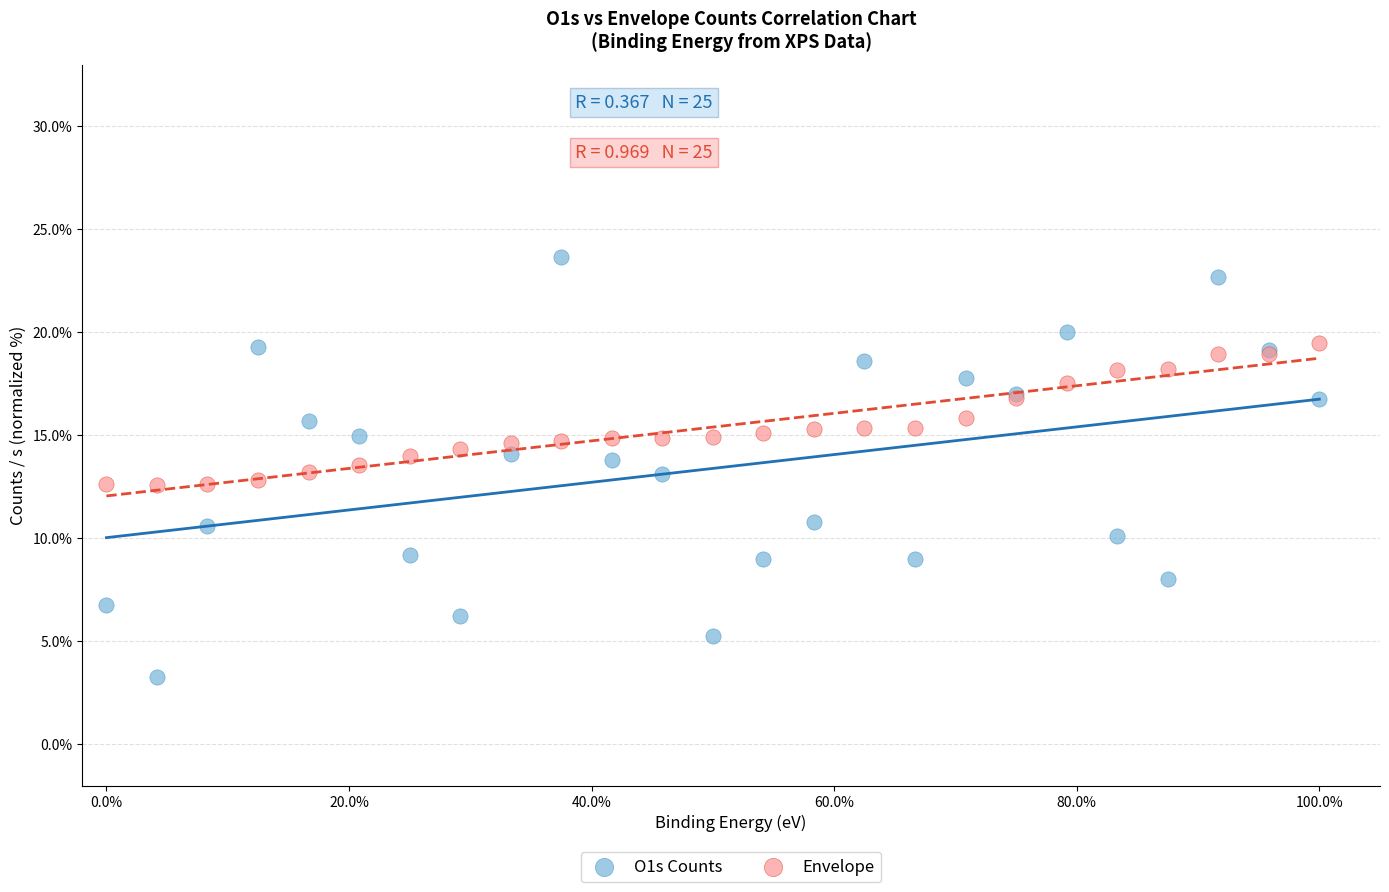

Which series reaches the maximum Y coordinate?

O1s Counts